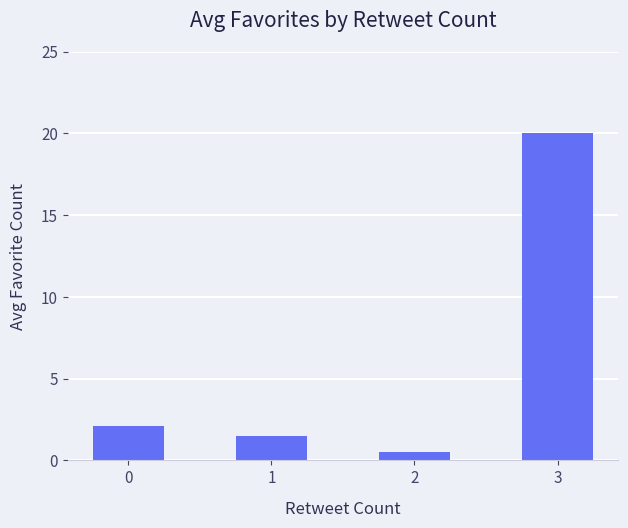

Are the bars horizontal?

No